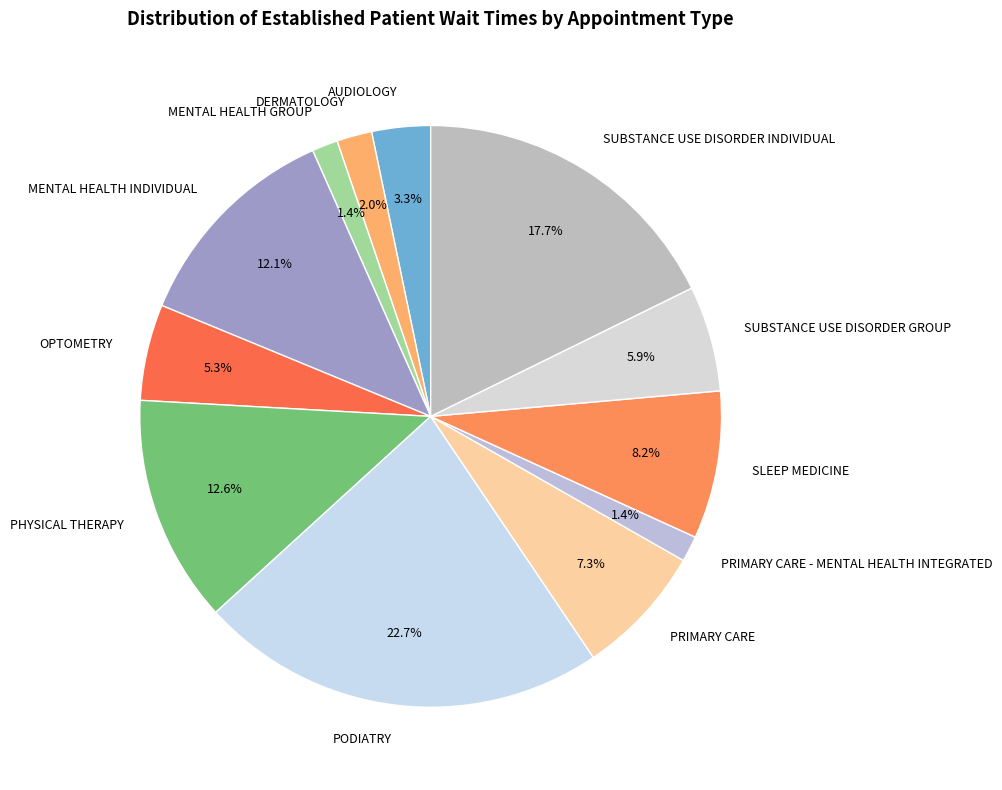

To the nearest percent, what percentage of the pie is SLEEP MEDICINE?

8%